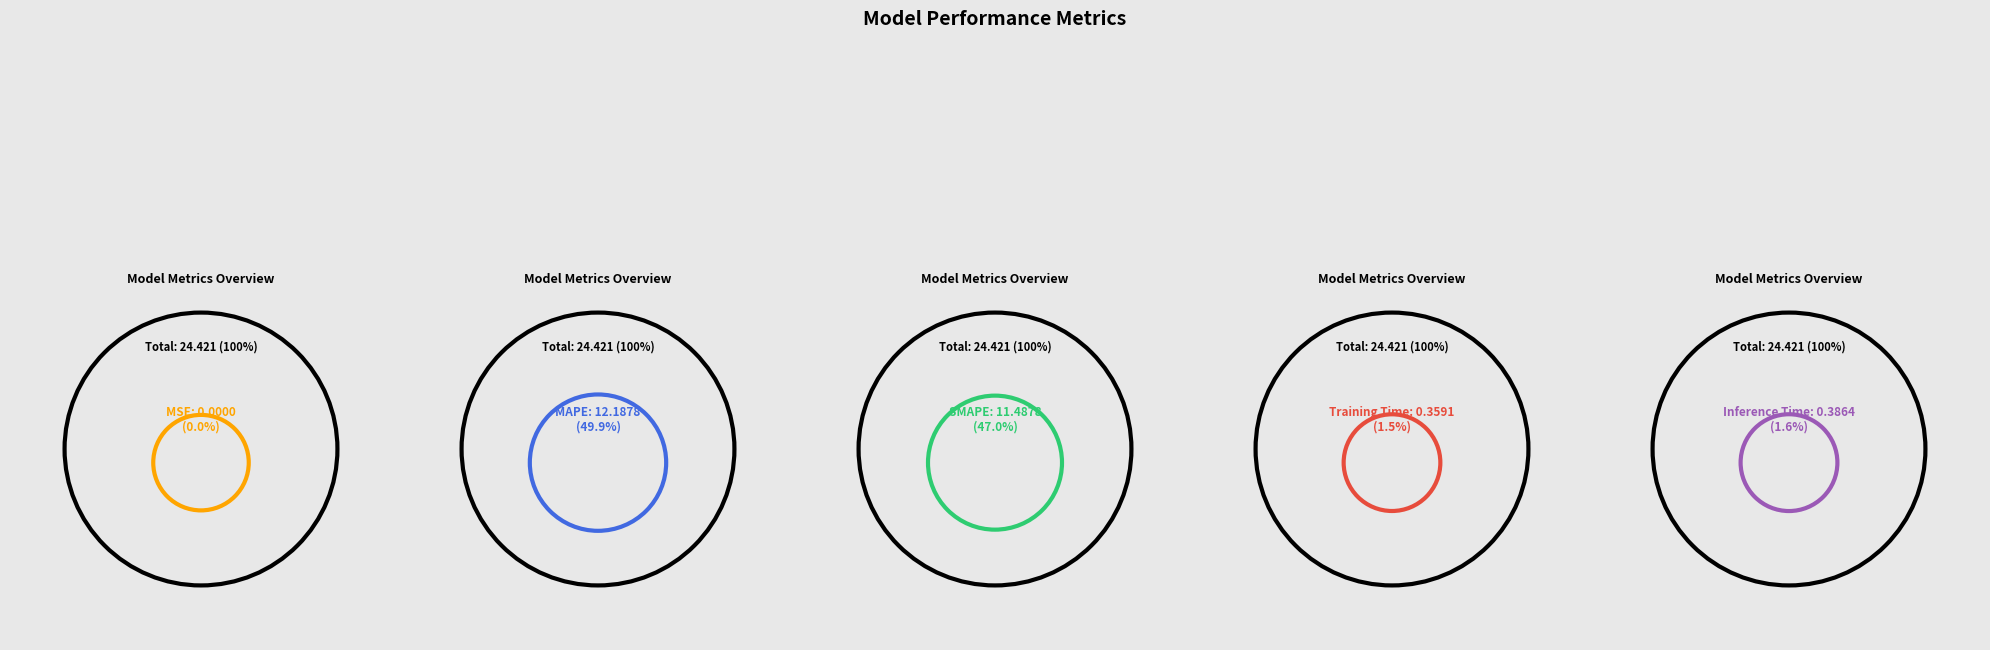

Does MSE account for over 50% of the chart?

No